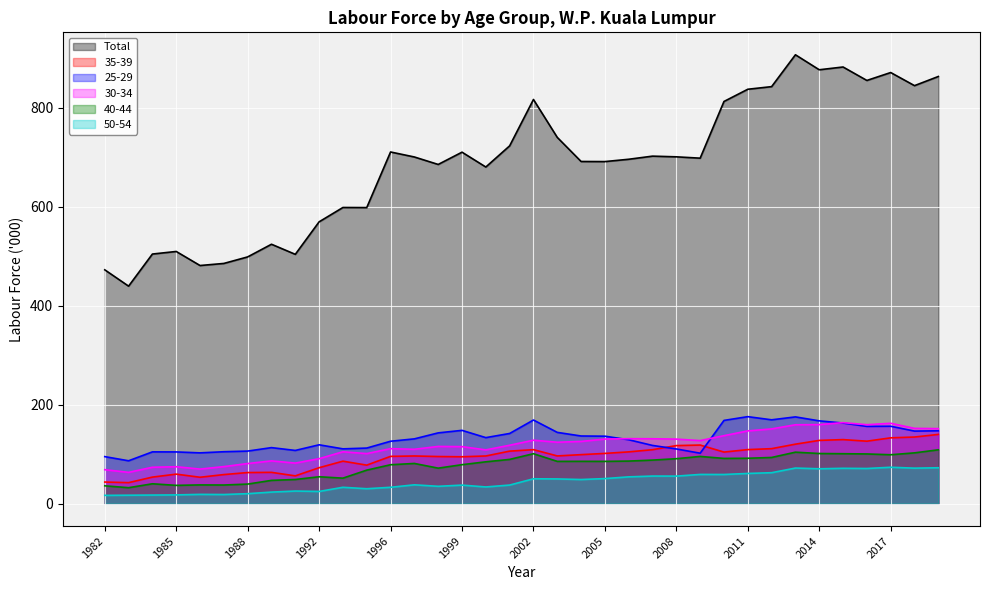

Which series has the largest range (max minus min)?

Total